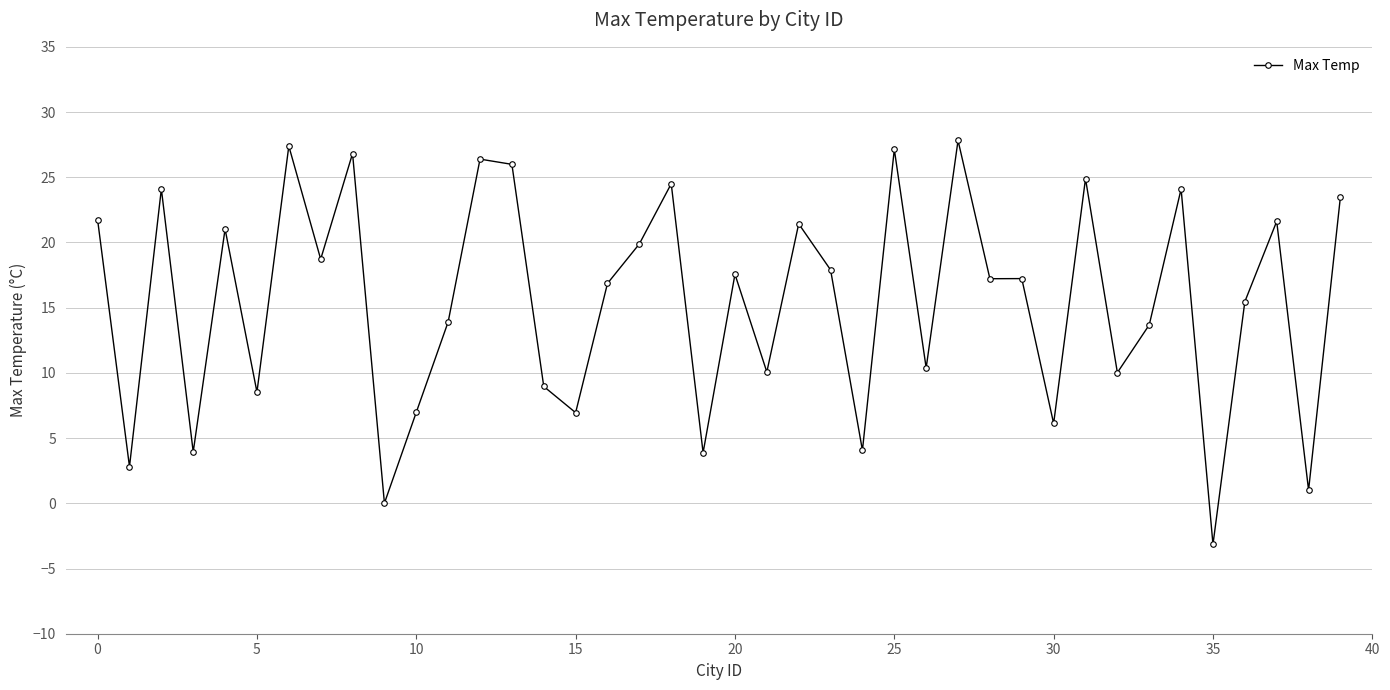

True or false: there are more than 0 points higher than both neighbors.

True